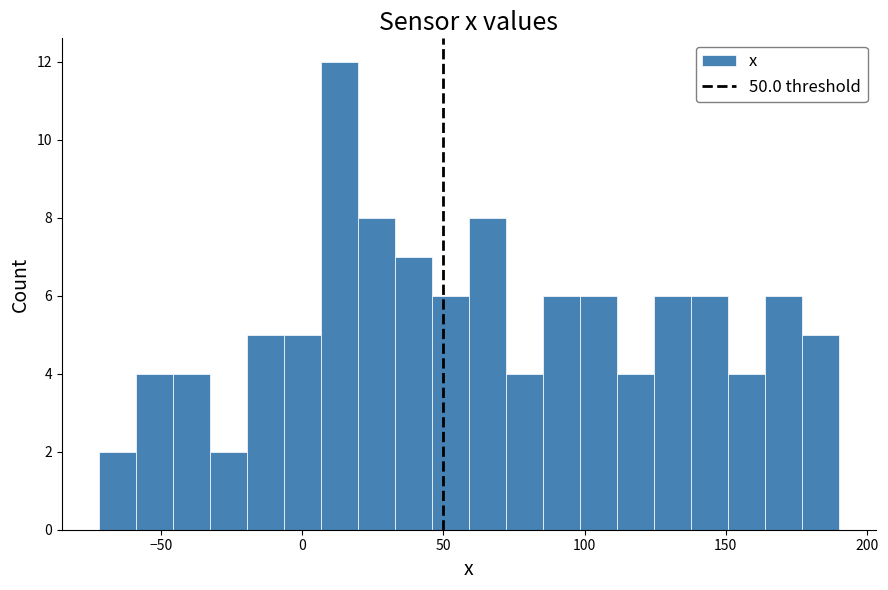

Read against the x-axis, roughly where is the centre of the tallest bar?

15